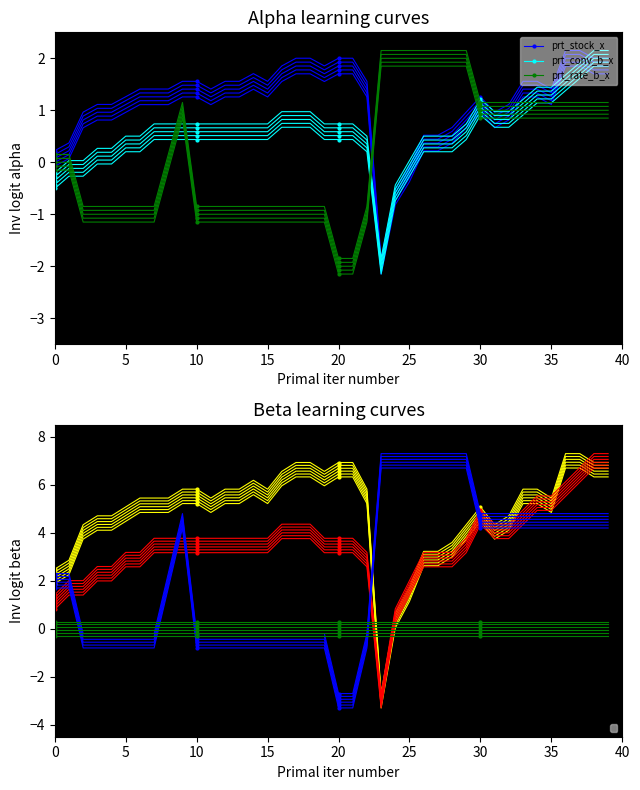

List the series in order of their overall mean, highest first.

prt_stock_x, prt_conv_b_x, prt_rate_b_x